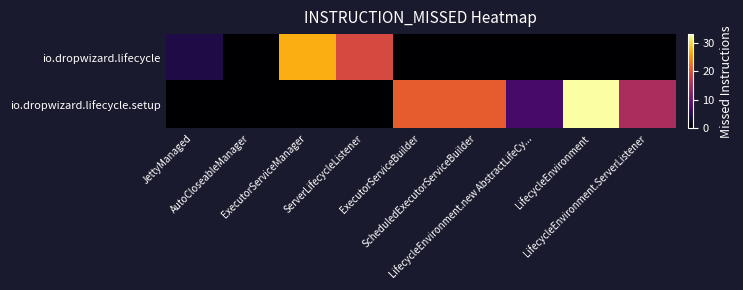

Rank the series at ExecutorServiceManager from lowest to highest value.

io.dropwizard.lifecycle.setup, io.dropwizard.lifecycle